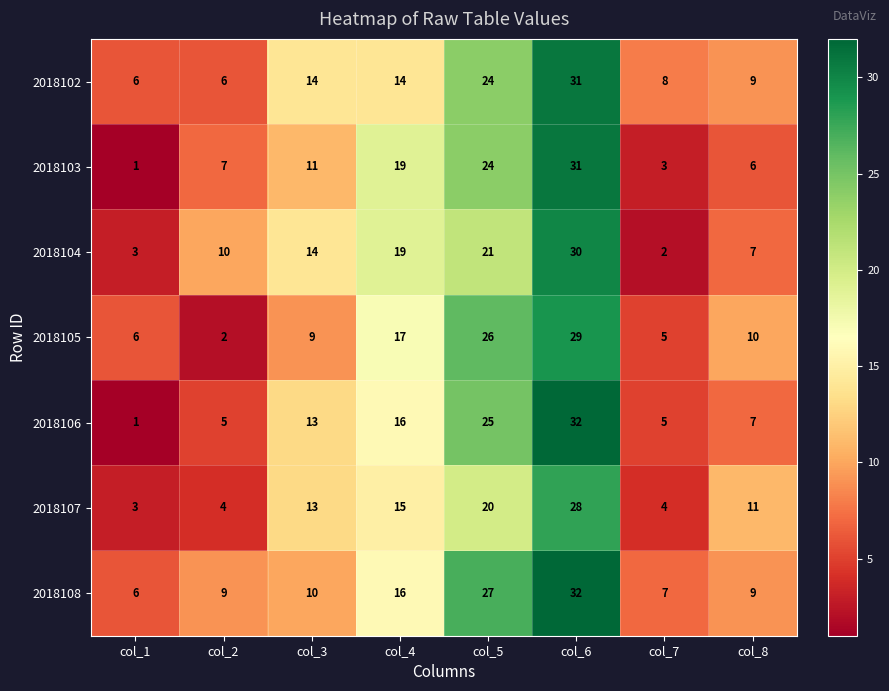

At which category does the chart reach its peak across all series?

col_6